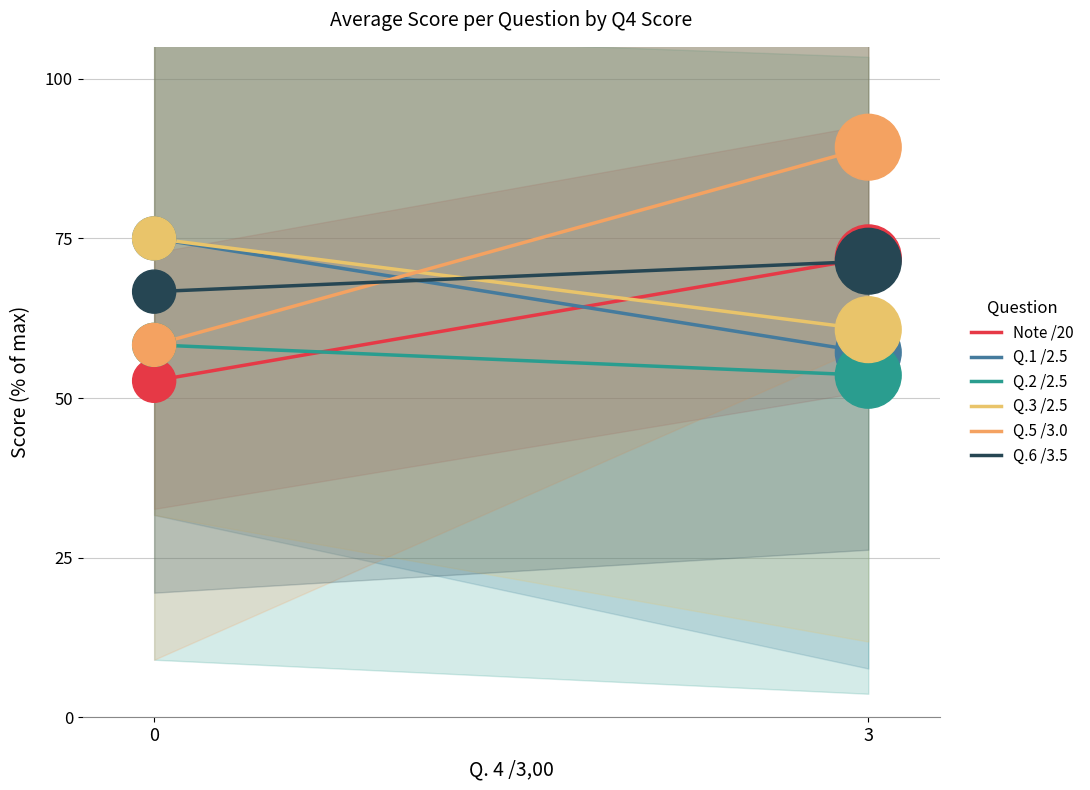

Which series has the largest total across all categories?

Q.5 /3.0